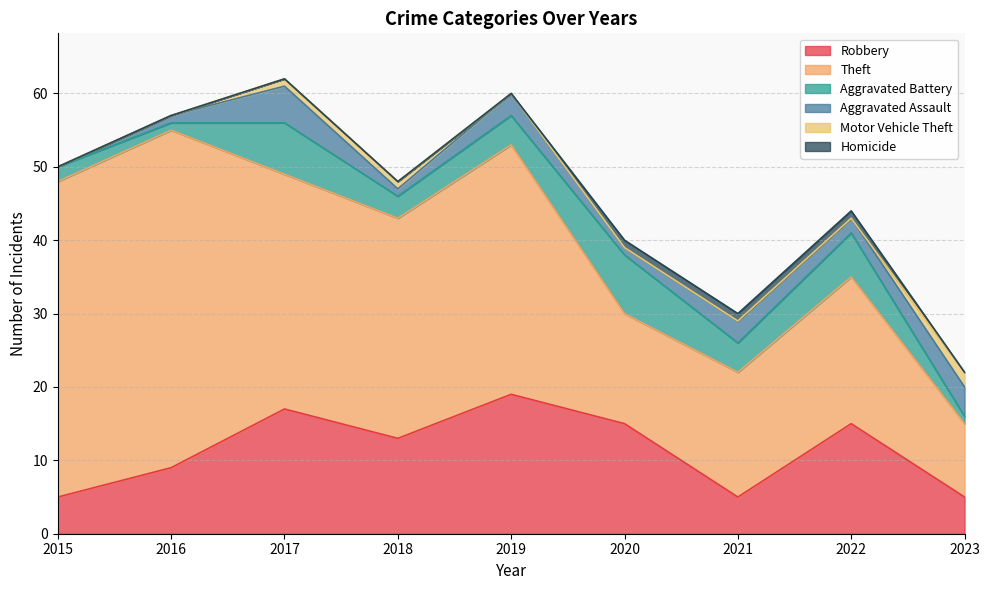

True or false: Robbery and Aggravated Battery intersect in this chart.

False